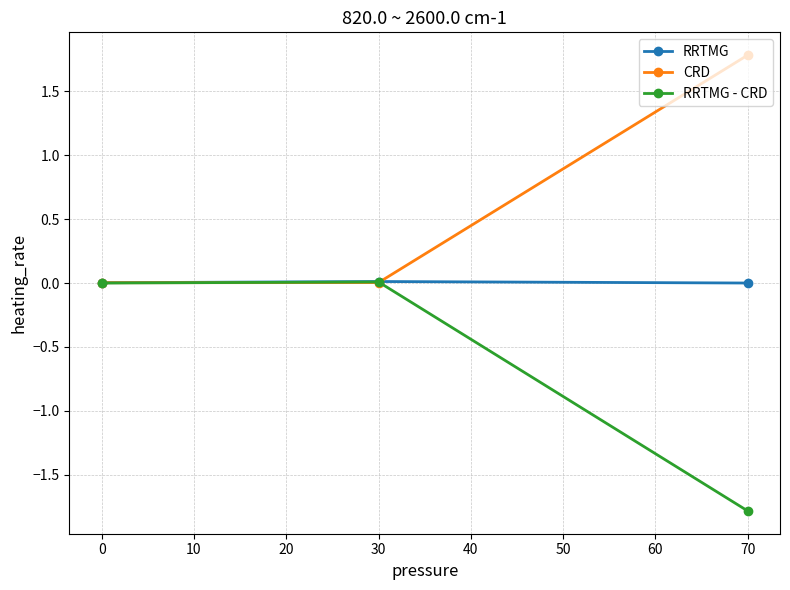

True or false: RRTMG has a value of 0.0 at 70.

True